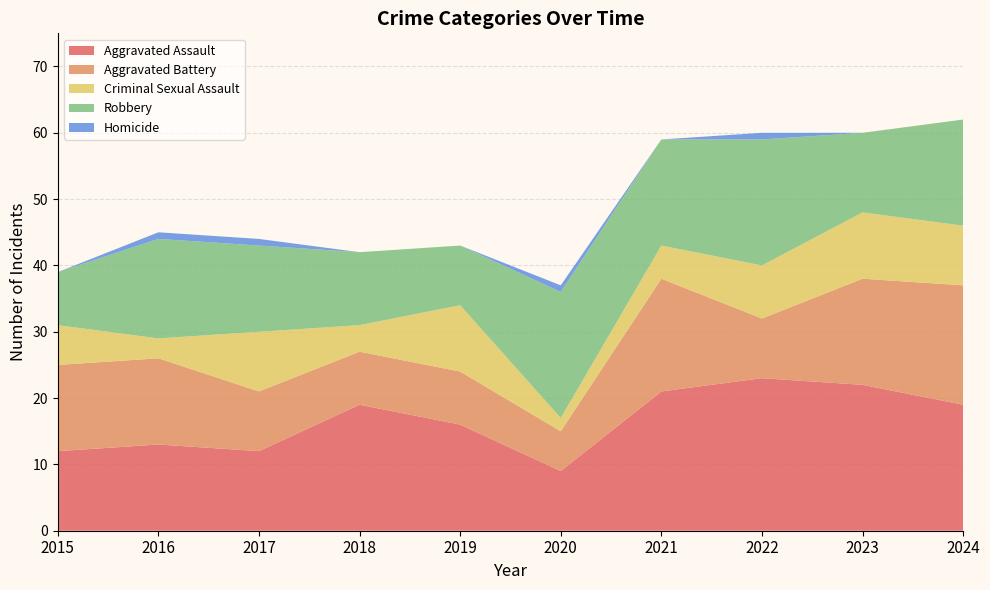

Reading left to right, extract all data points from this chart.

Aggravated Assault: 2015=12	2016=13	2017=12	2018=19	2019=16	2020=9	2021=21	2022=23	2023=22	2024=19
Aggravated Battery: 2015=13	2016=13	2017=9	2018=8	2019=8	2020=6	2021=17	2022=9	2023=16	2024=18
Criminal Sexual Assault: 2015=6	2016=3	2017=9	2018=4	2019=10	2020=2	2021=5	2022=8	2023=10	2024=9
Robbery: 2015=8	2016=15	2017=13	2018=11	2019=9	2020=19	2021=16	2022=19	2023=12	2024=16
Homicide: 2015=0	2016=1	2017=1	2018=0	2019=0	2020=1	2021=0	2022=1	2023=0	2024=0